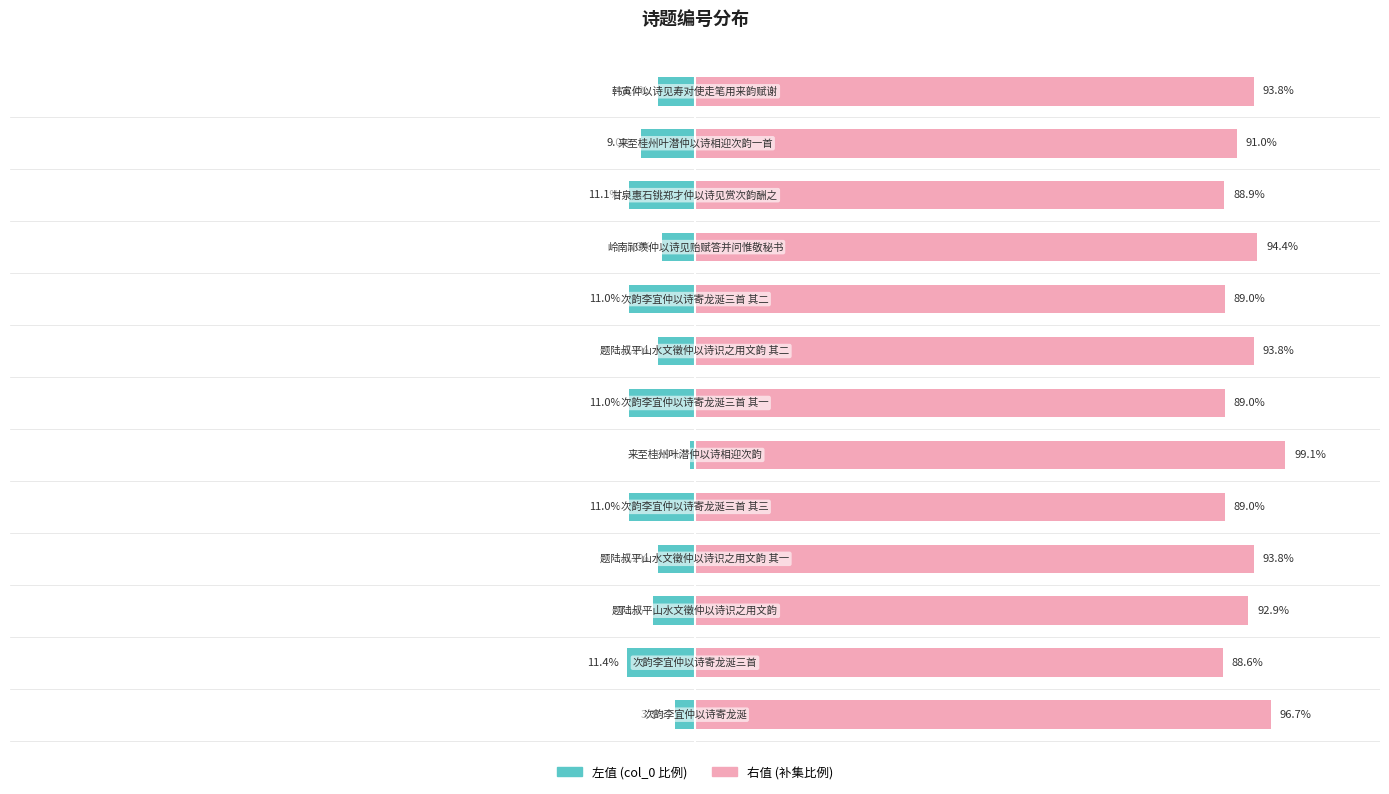

How many values in the col_0 (left) series are below -7?

7